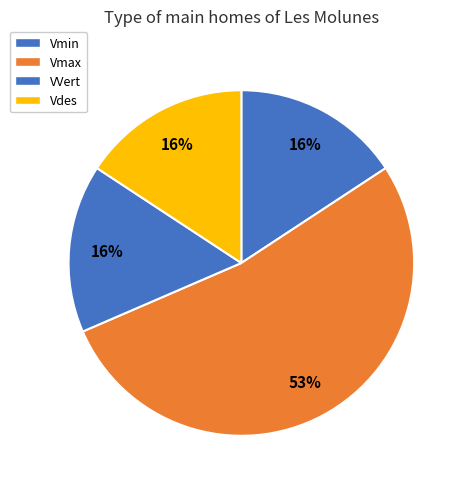

What is the ratio of the value at VVert to the value at Vdes?

1.0